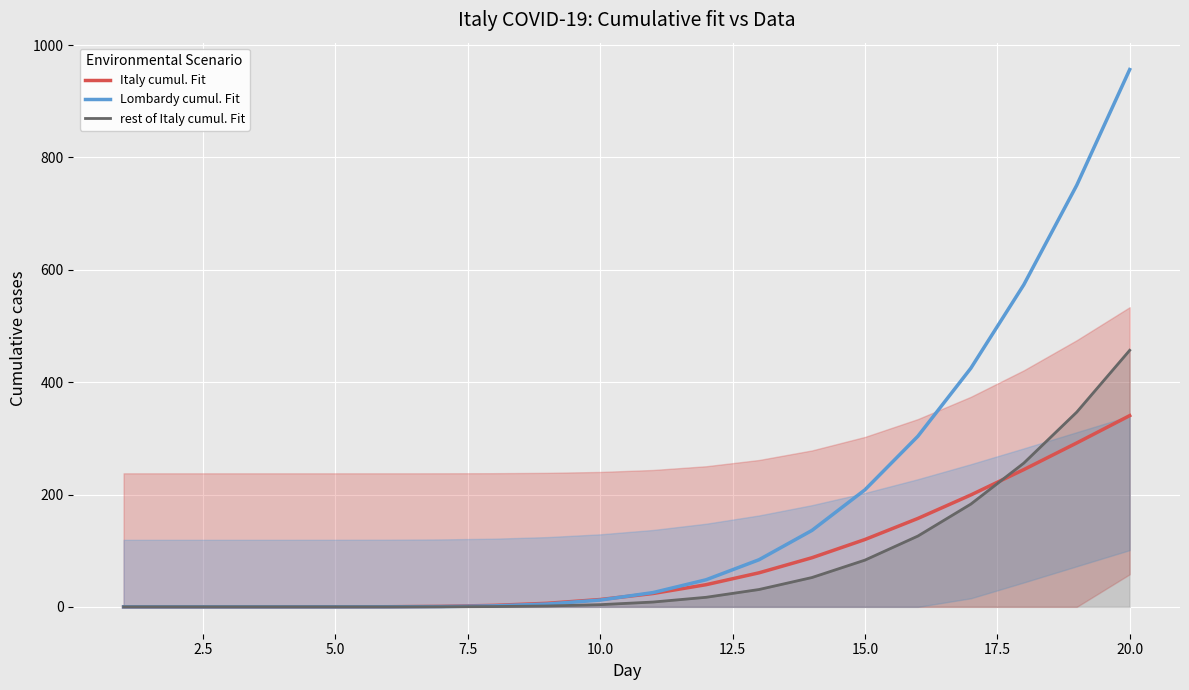

At which category is the sum across all series the highest?

20.0